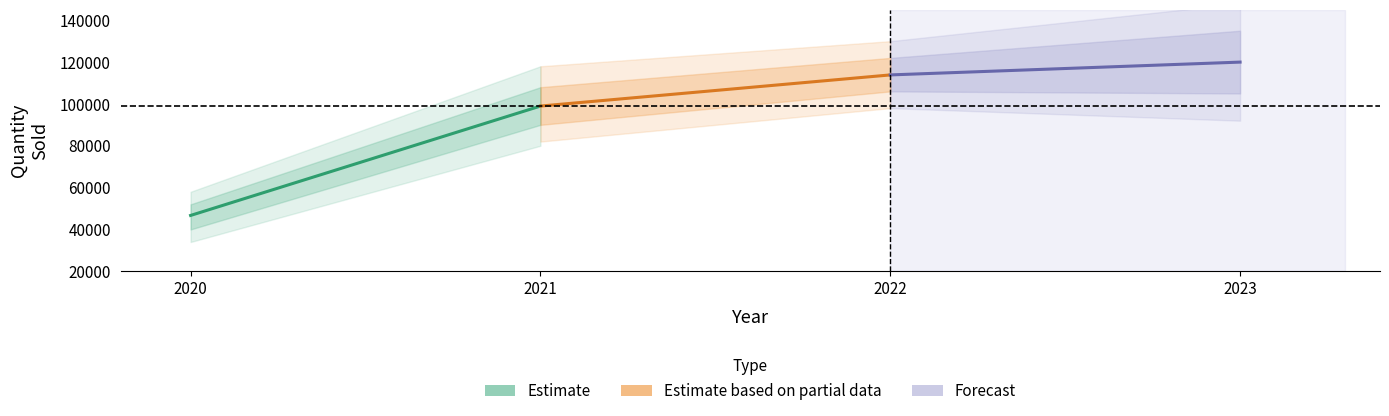

Rank the series by their maximum value, from highest to lowest.

Forecast, Estimate based on partial data, Estimate